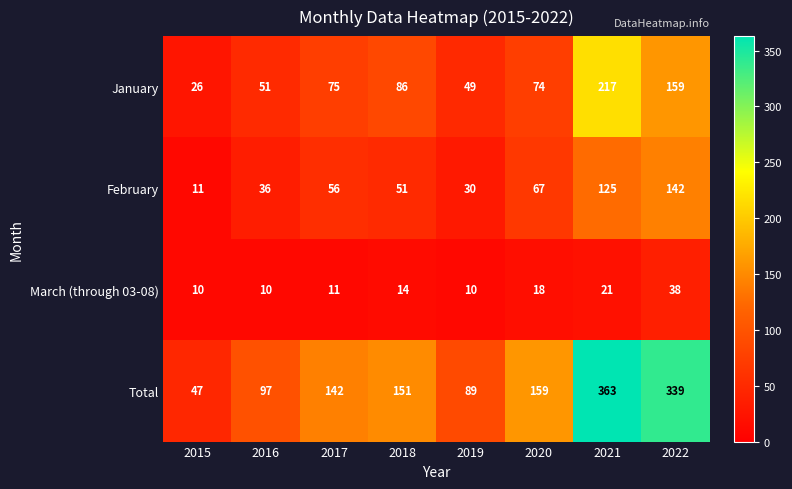

At 2021, list the series in order from smallest to largest.

March (through 03-08), February, January, Total